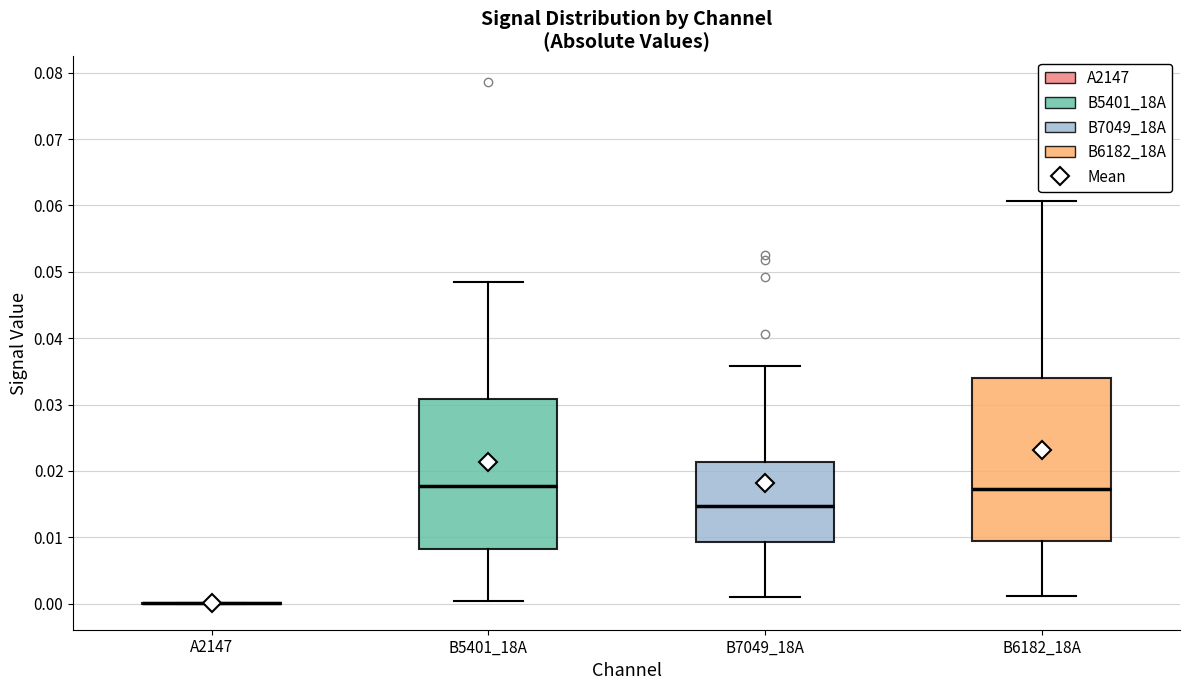

Where does the upper whisker of the box for B5401_18A end on the y-axis? The values are not printed on the chart, so give them approximately, as read against the axis.

0.048